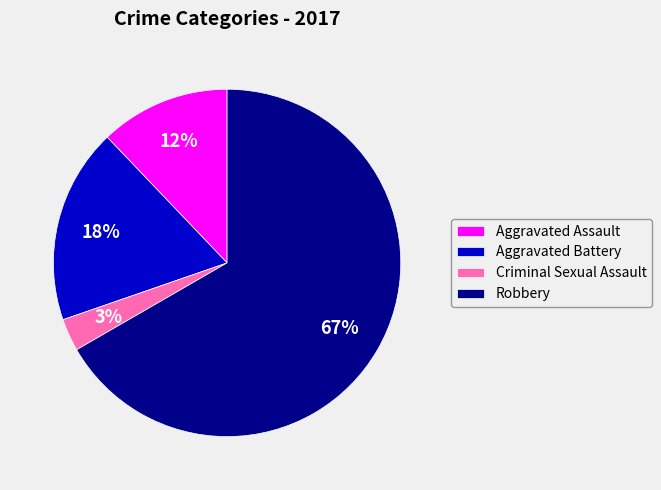

To the nearest percent, what is the average slice percentage?

25%